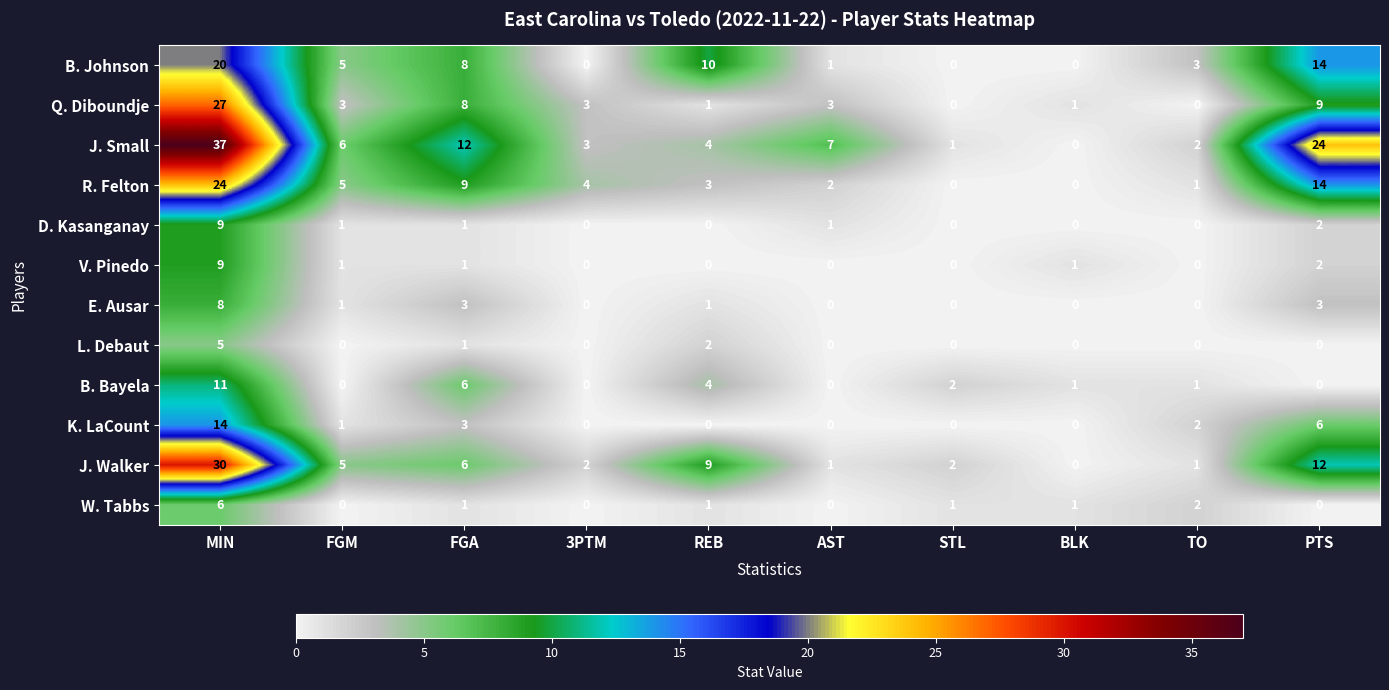

Which series changed the most between REB and AST?

B. Johnson